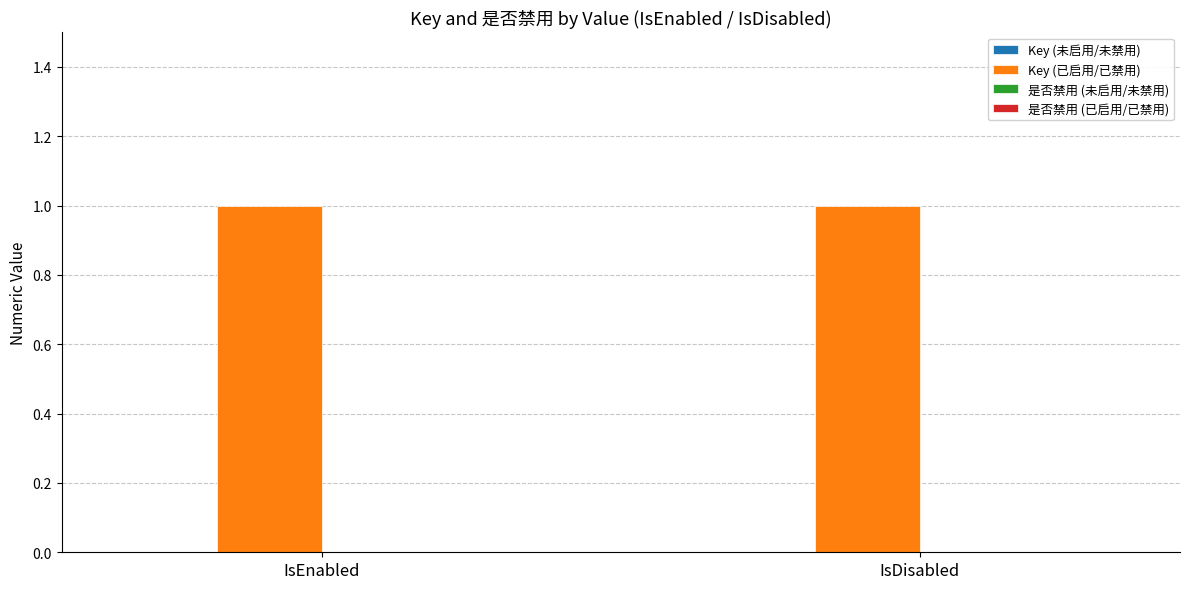

How many bars are there in total?

8